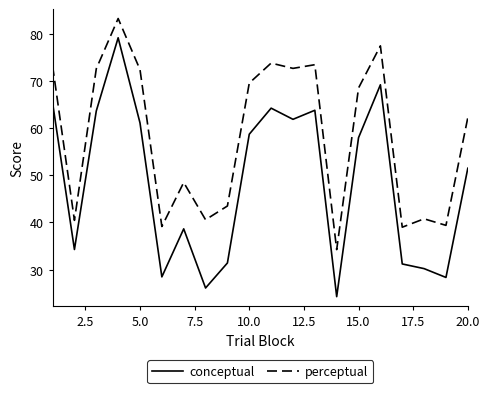

What is the greatest value displayed?

83.3